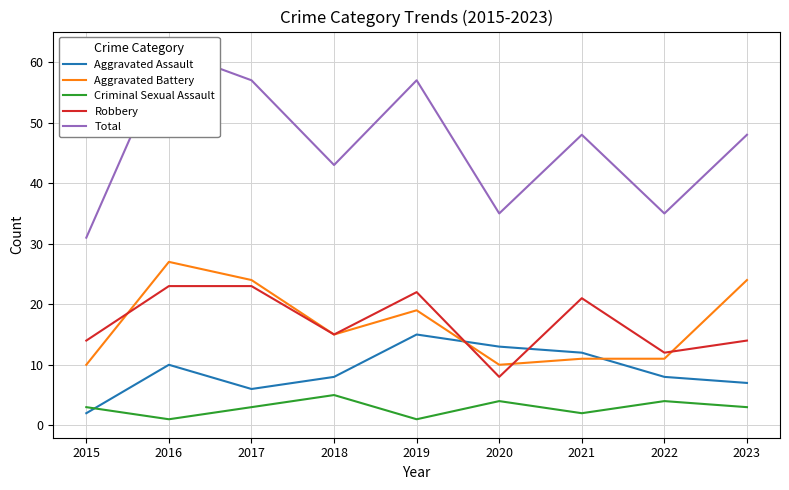

True or false: Total and Criminal Sexual Assault cross at least once.

False